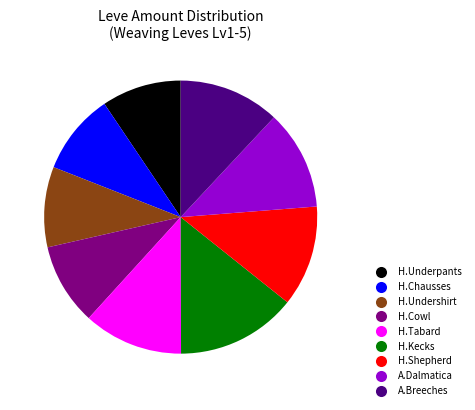

Is there any slice that represents more than half of the pie?

No